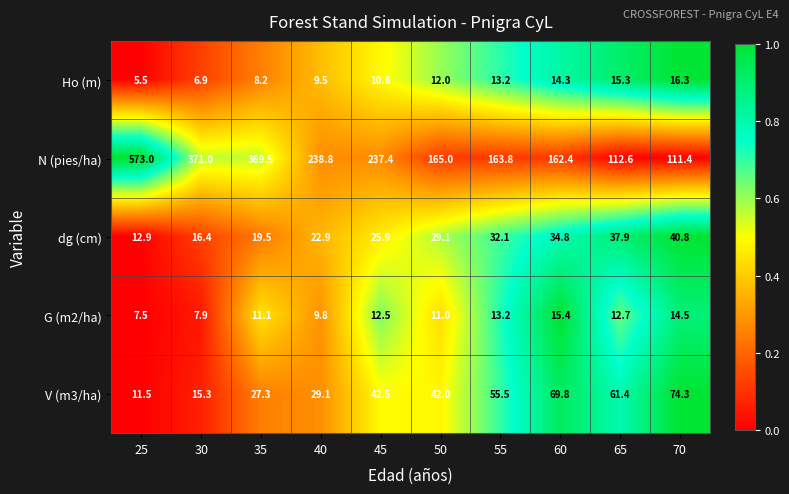

What is the spread (max minus min) of values at 65?

99.9